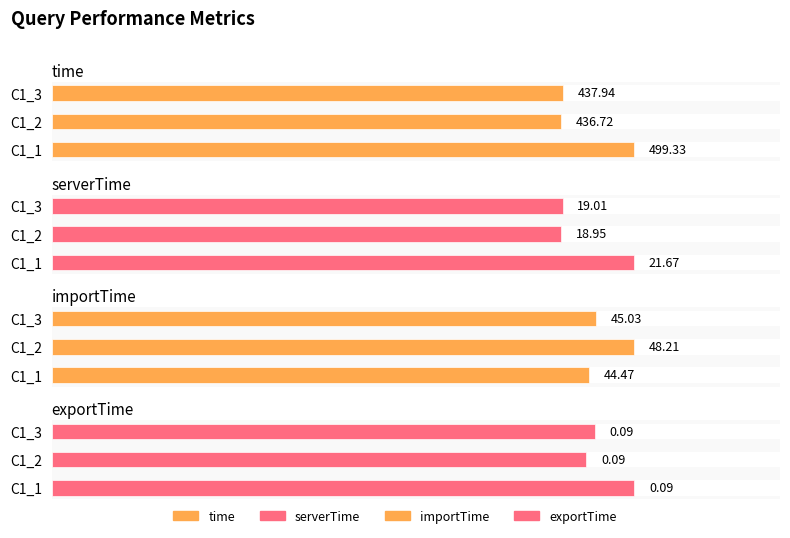

Which series changed the most between C1_1 and C1_3?

time